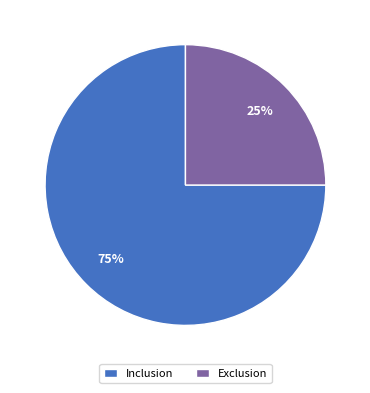

To the nearest percent, what portion does Exclusion represent?

25%